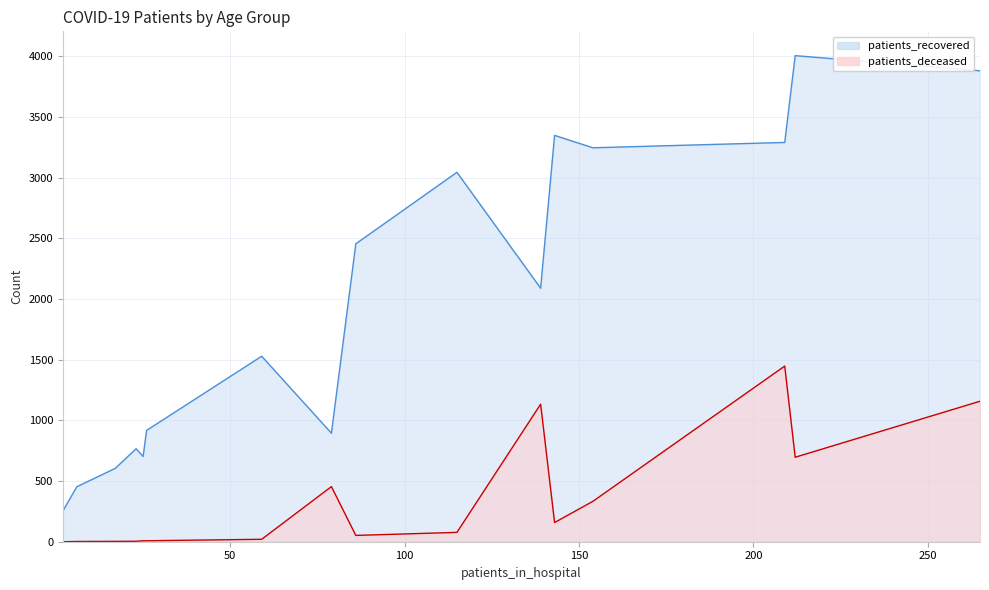

What is the maximum value shown in the chart?

4004